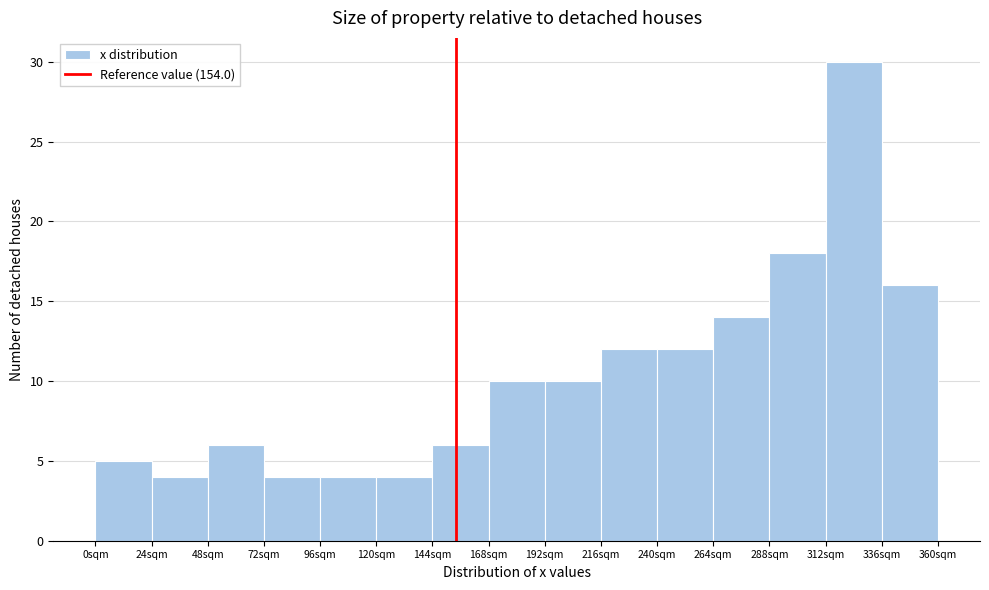

Reading left to right, transcribe this chart: for each bar, give the range it covers on the x-axis and its height. Neither the bar edges nor the heights are printed on the chart, so give them approximately, as read against the axes.

0 to 24: 5
24 to 48: 4
48 to 72: 6
72 to 96: 4
96 to 120: 4
120 to 144: 4
144 to 168: 6
168 to 192: 10
192 to 216: 10
216 to 240: 12
240 to 264: 12
264 to 288: 14
288 to 312: 18
312 to 336: 30
336 to 360: 16